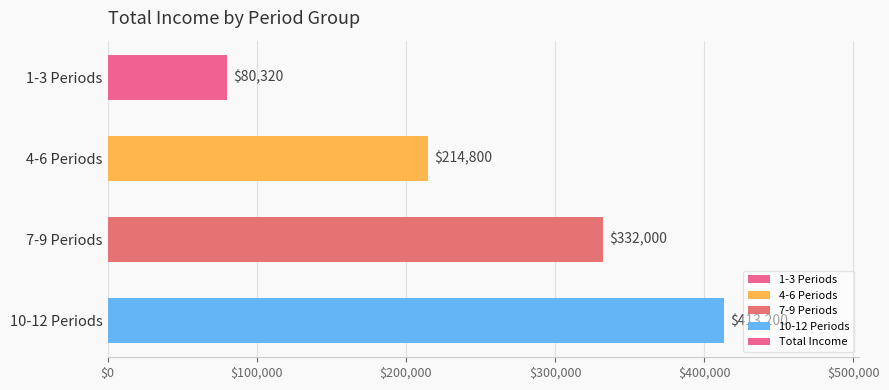

Reading top to bottom, list all the values displayed in this chart.

1-3 Periods=80320	4-6 Periods=214800	7-9 Periods=332000	10-12 Periods=413200